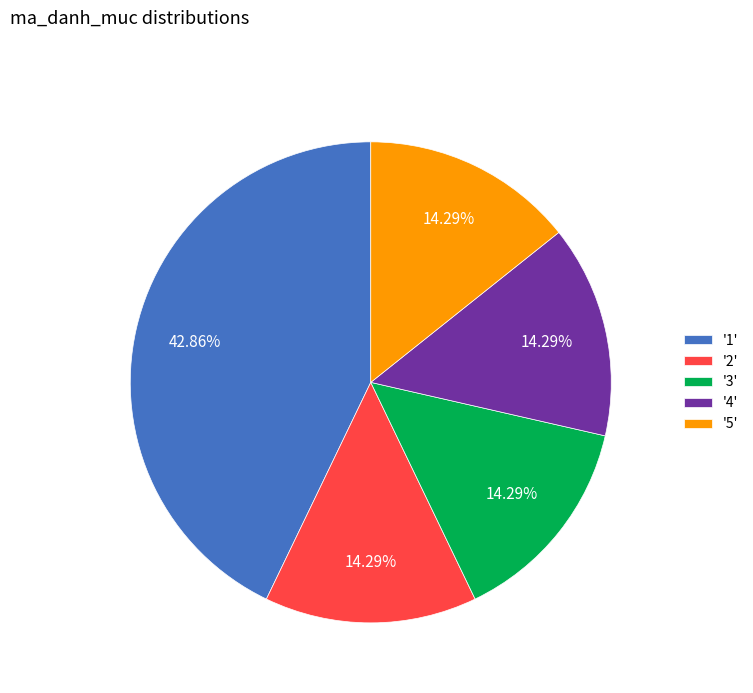

Is there any slice that represents more than half of the pie?

No